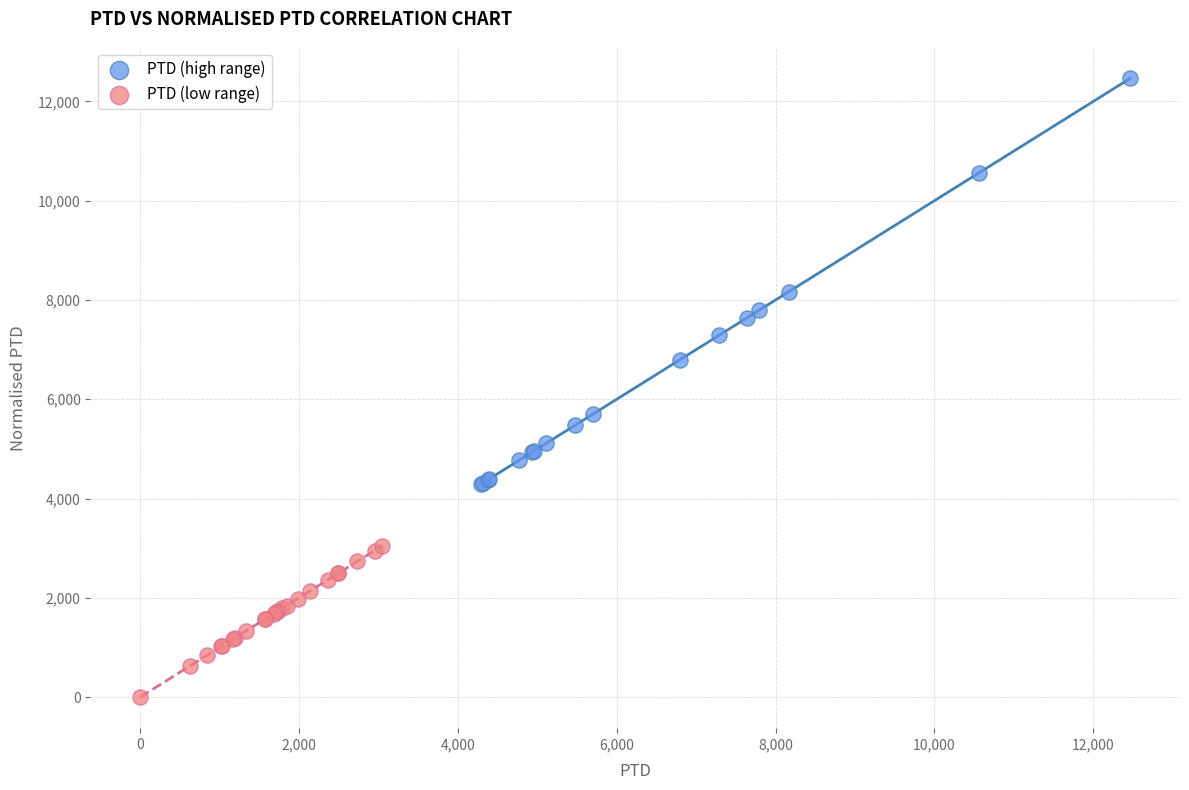

Which series contains the highest Y value?

PTD (high range)